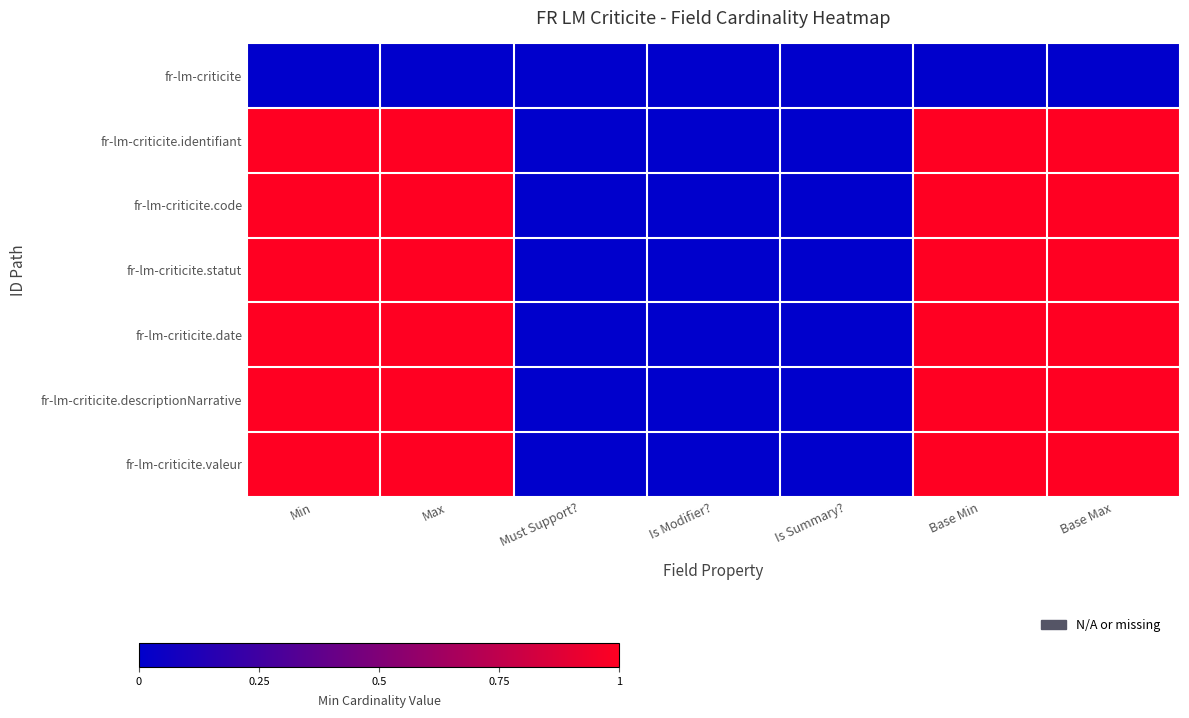

How many series are shown in this chart?

7